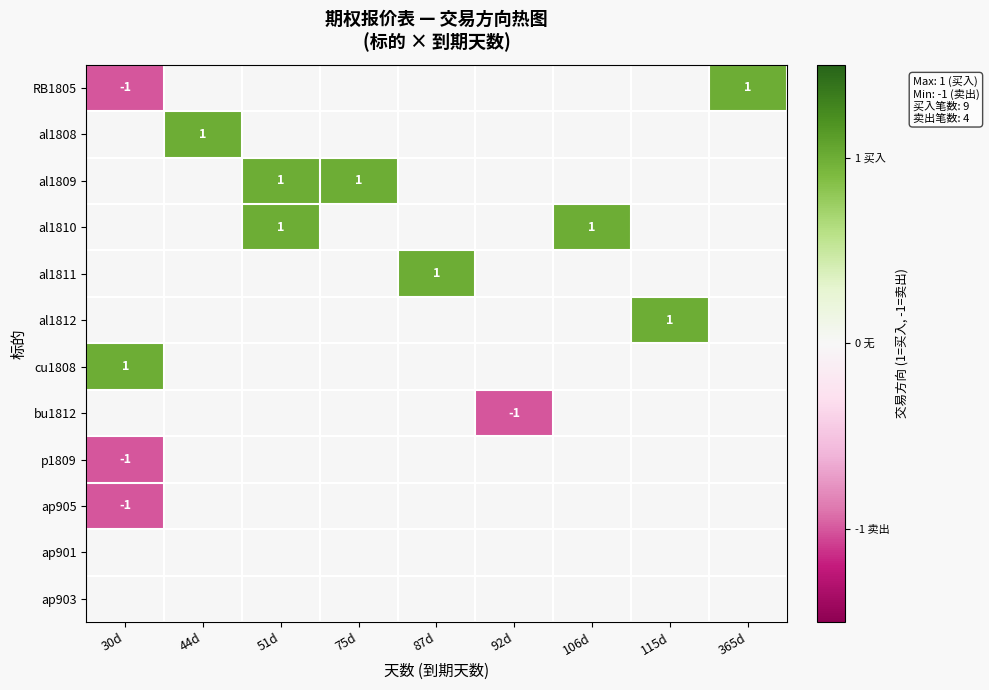

Is it true that al1810 equals 2 at 51d?

False